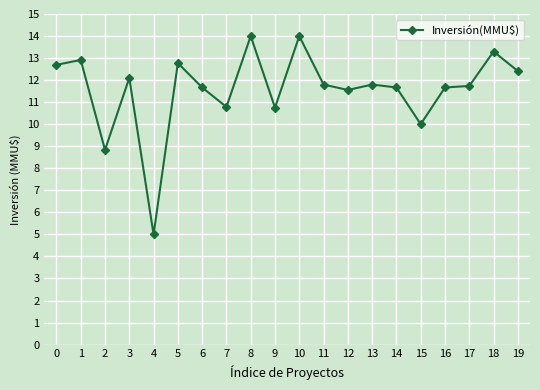

What is the smallest value displayed?

5.0